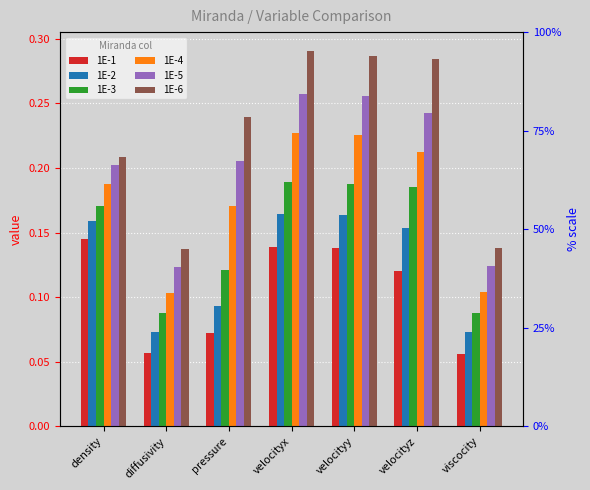

What is the value of the 1E-2 bar at the 4th from the left?

0.2